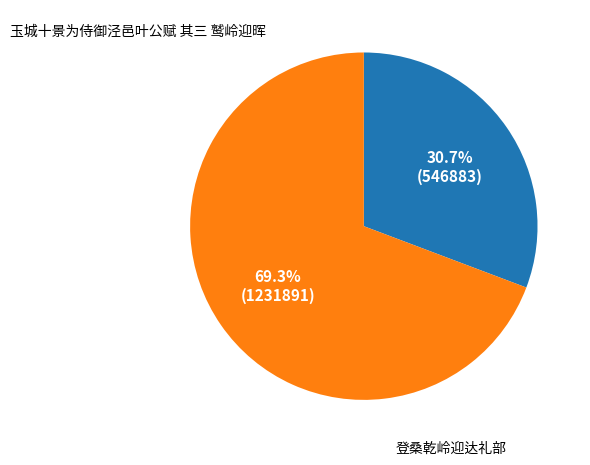

Is there any slice that represents more than half of the pie?

Yes